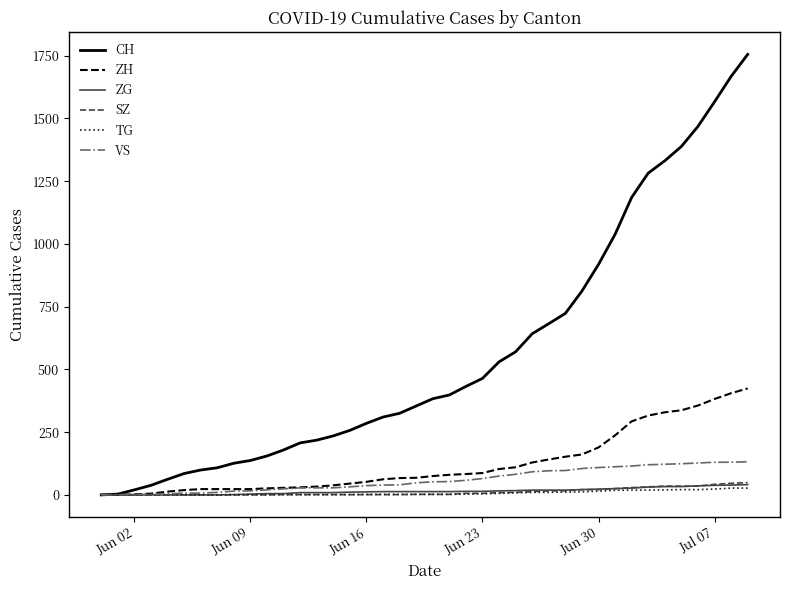

Which series has the largest total across all categories?

CH